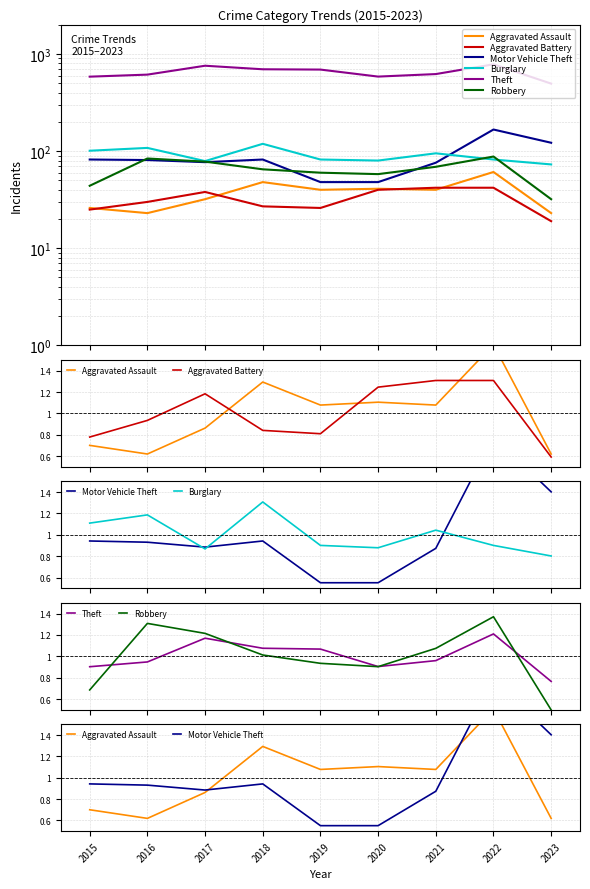

List the labels in order of Motor Vehicle Theft value, largest first.

2022, 2023, 2015, 2018, 2016, 2017, 2021, 2019, 2020